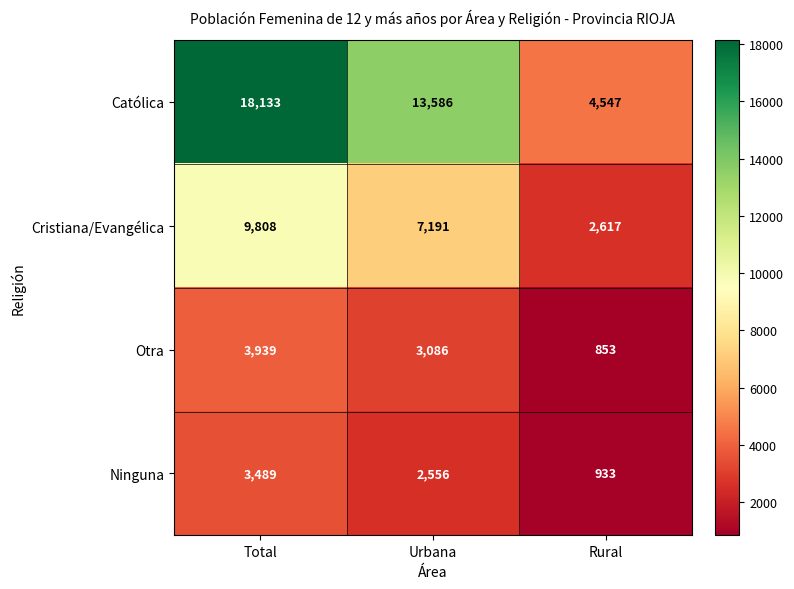

Which series has the widest spread of values?

Católica